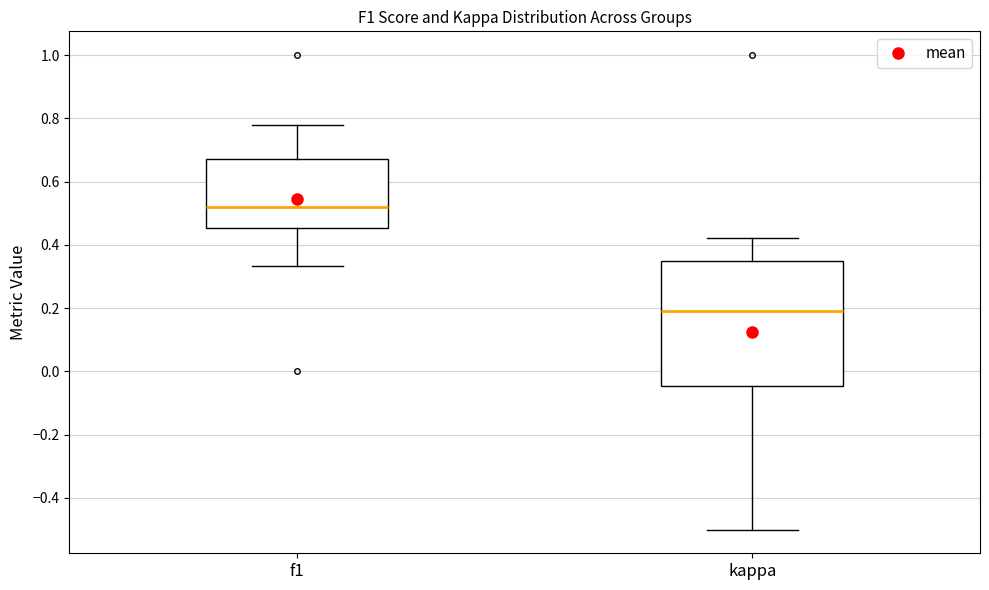

Reading left to right, read every box against the y-axis: the position of its median line, the range the box covers, and the ends of its whiskers. The values are not printed on the chart, so give them approximately, as read against the axis.

f1: median 0.52, box 0.46 to 0.68, whiskers 0.34 to 0.78
kappa: median 0.20, box -0.04 to 0.34, whiskers -0.50 to 0.42